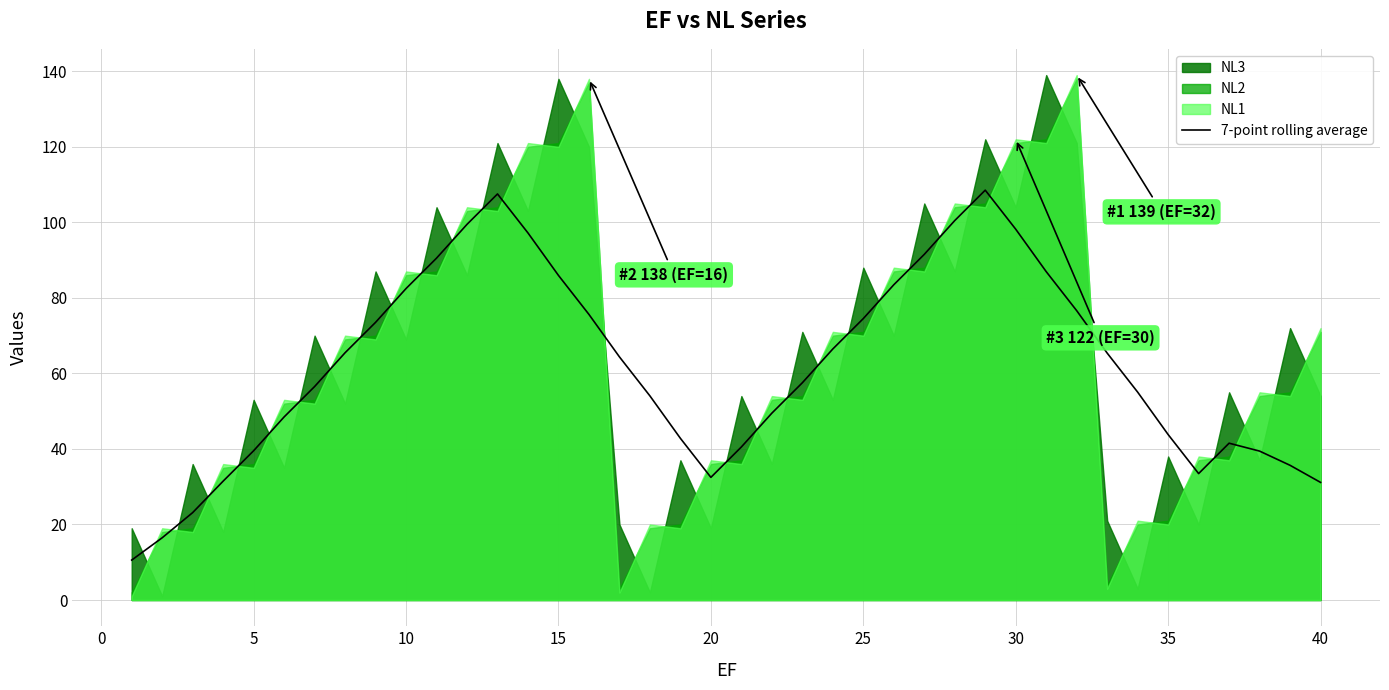

The value of 7-point rolling average at 20 is 57.5. True or false?

False